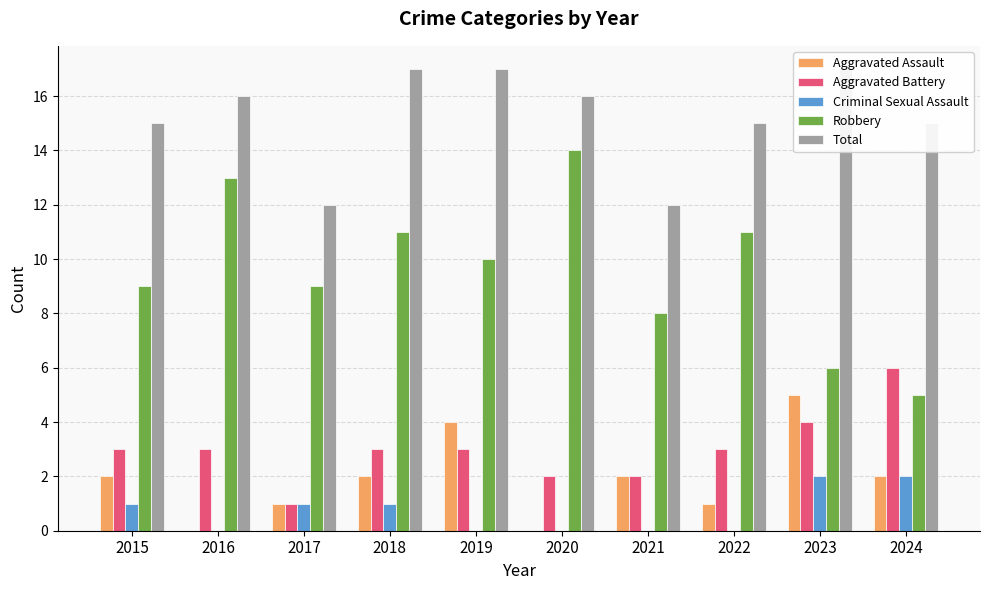

At which category is the sum across all series the highest?

2018